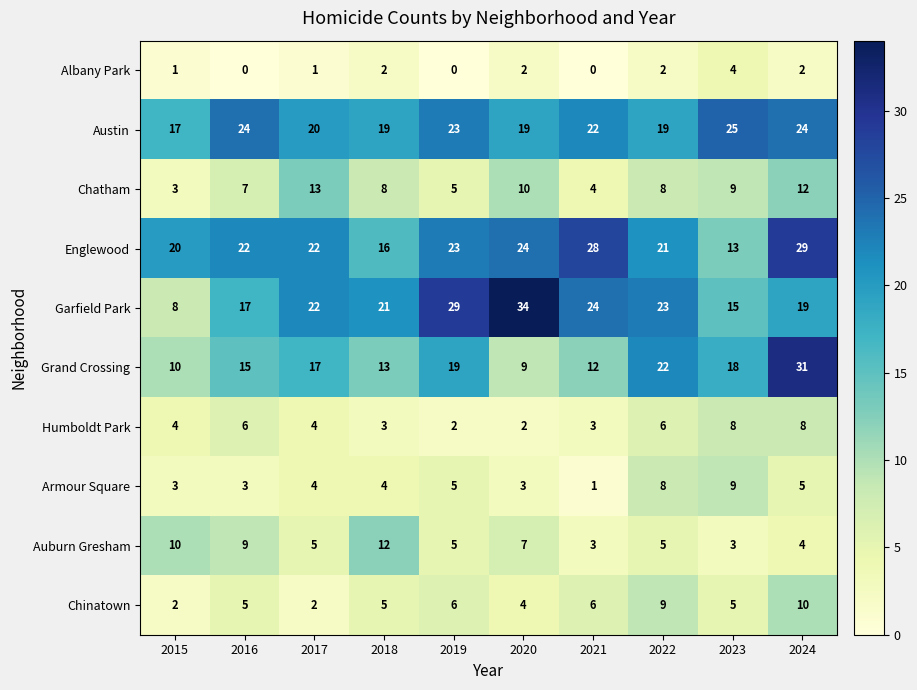

What is the total value across all series at 2019?

117